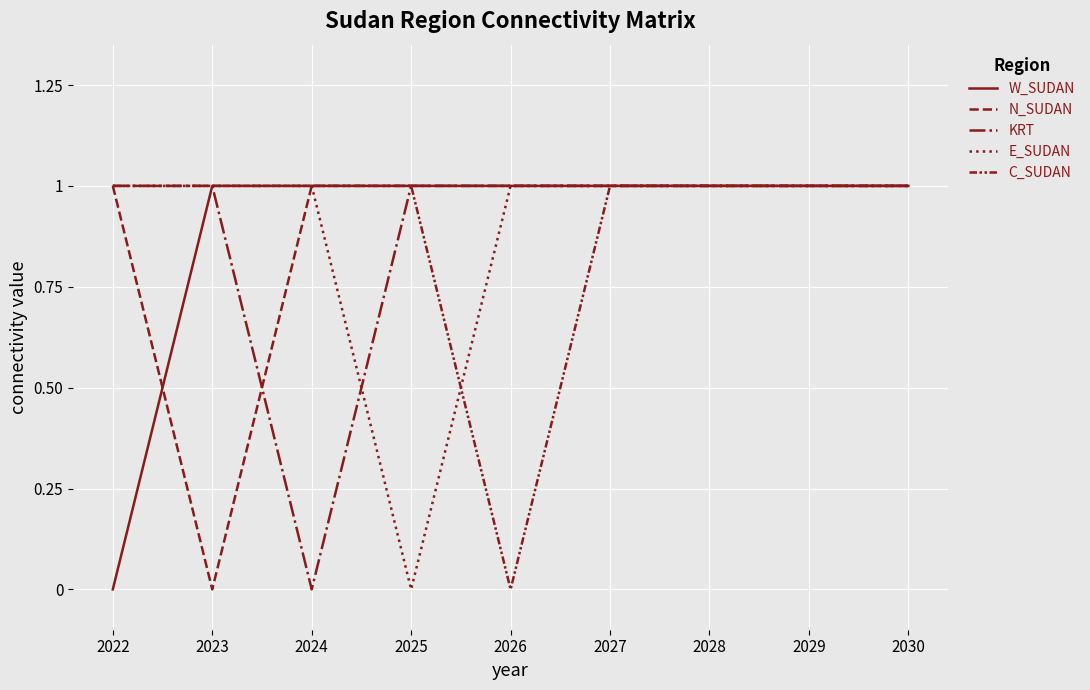

List the labels in order of W_SUDAN value, smallest first.

2022, 2023, 2024, 2025, 2026, 2027, 2028, 2029, 2030